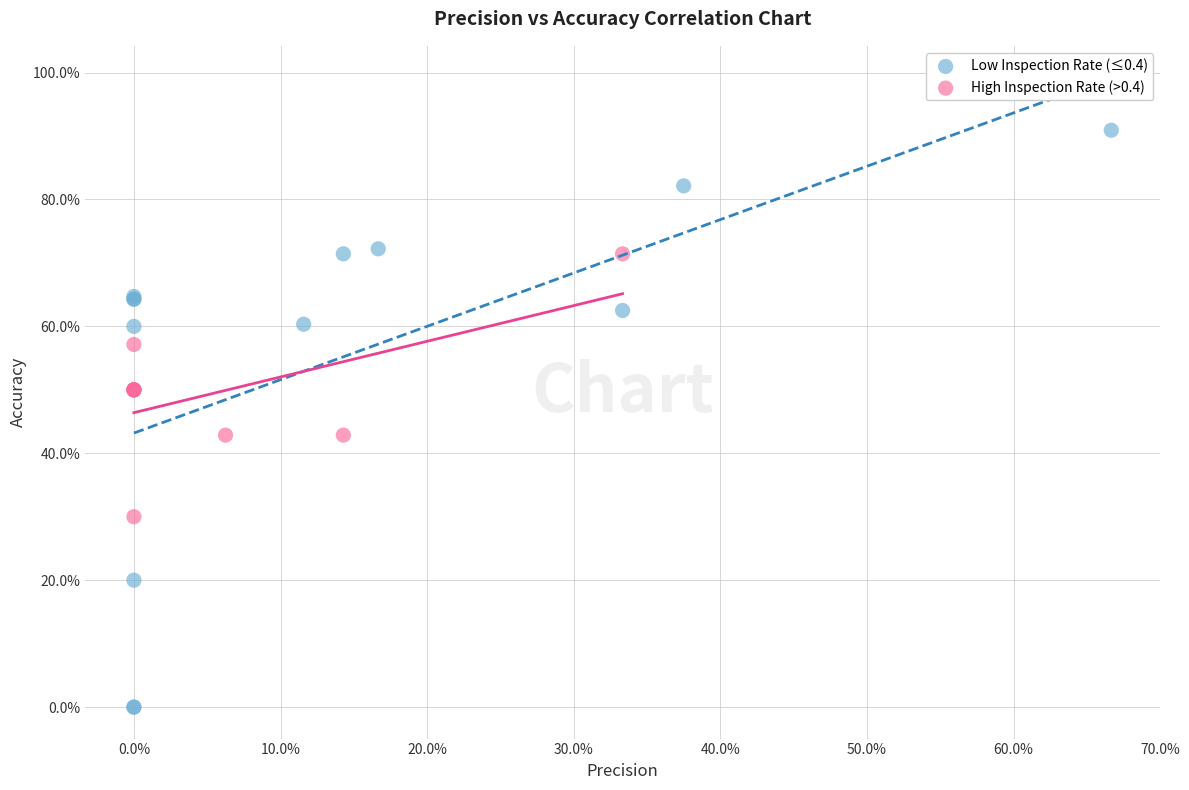

What are all the series names shown in the legend?

Low Inspection Rate (≤0.4), High Inspection Rate (>0.4)